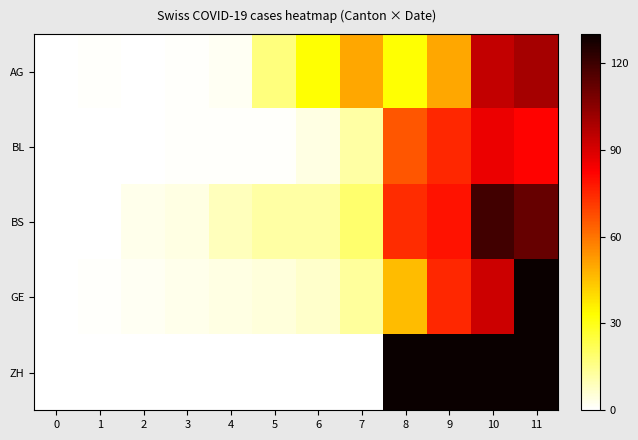

Rank the series at 9 from lowest to highest value.

AG, BL, GE, BS, ZH